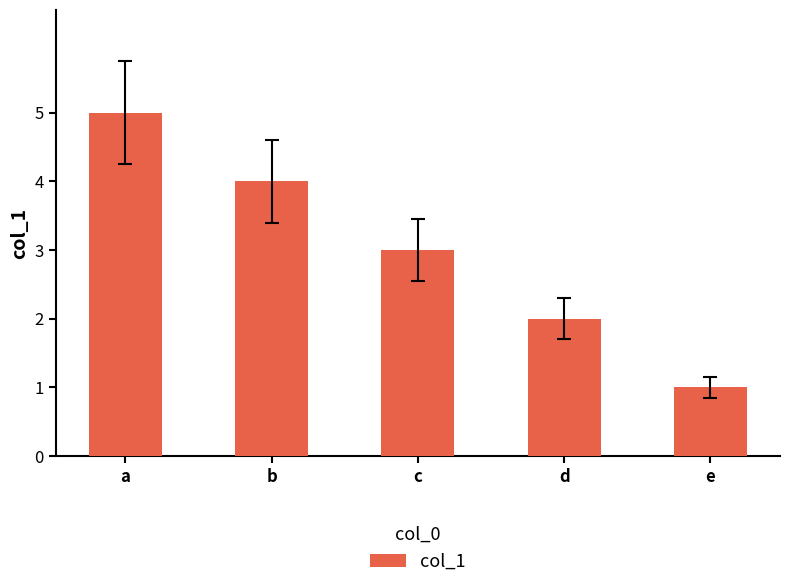

Reading left to right, extract all data points from this chart.

a=5	b=4	c=3	d=2	e=1